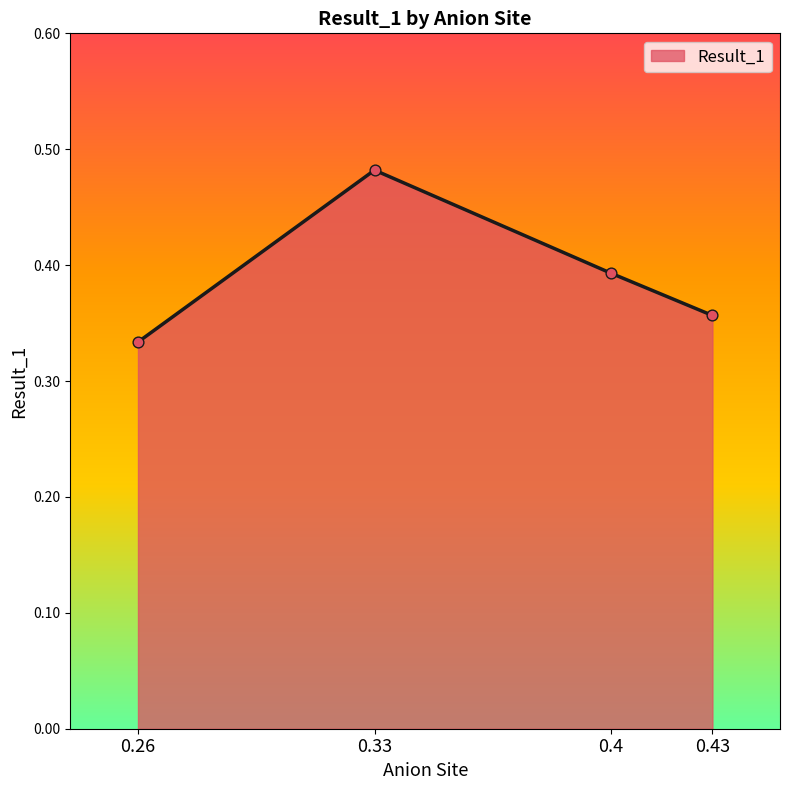

What is the change in value from 0.26 to 0.33?

+0.1